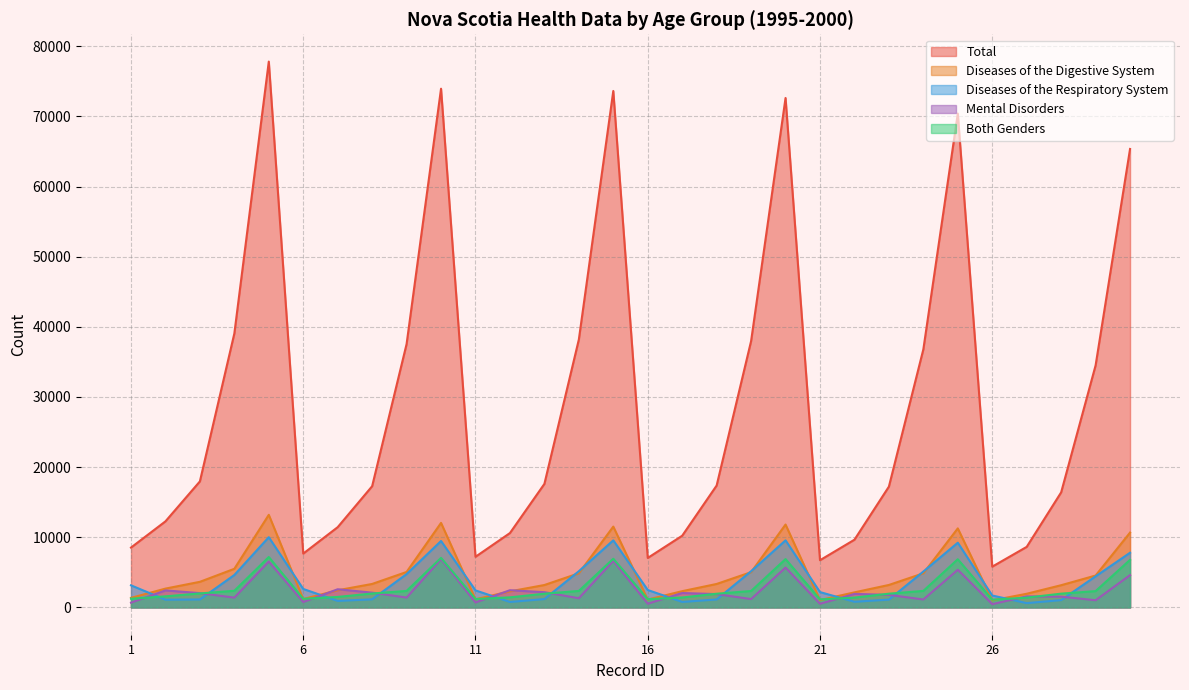

What are all the series names shown in the legend?

Total, Diseases of the Digestive System, Diseases of the Respiratory System, Mental Disorders, Both Genders